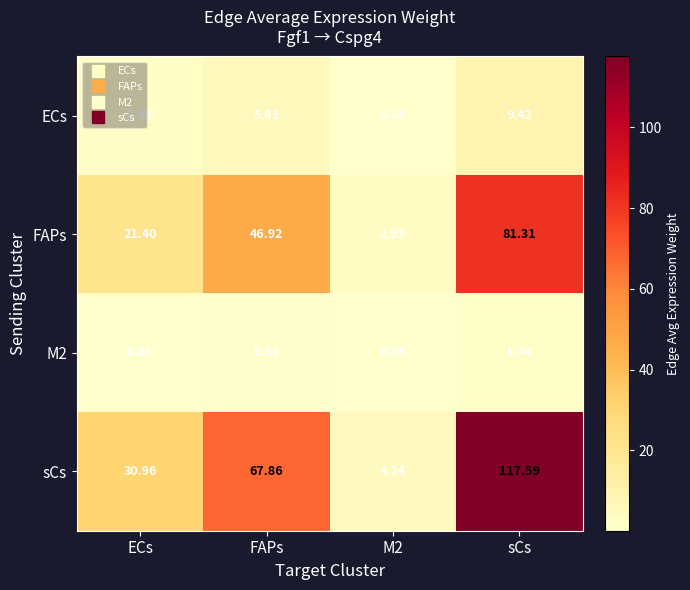

At which category does the chart reach its peak across all series?

sCs